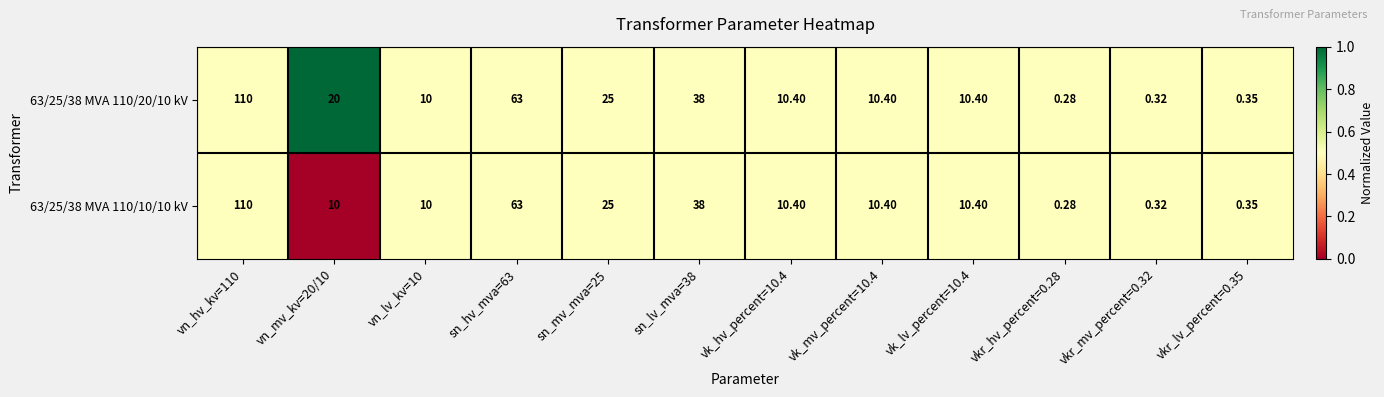

Is the value of 63/25/38 MVA 110/10/10 kV at vkr_mv_percent=0.32 greater than the value of 63/25/38 MVA 110/20/10 kV at vkr_hv_percent=0.28?

Yes